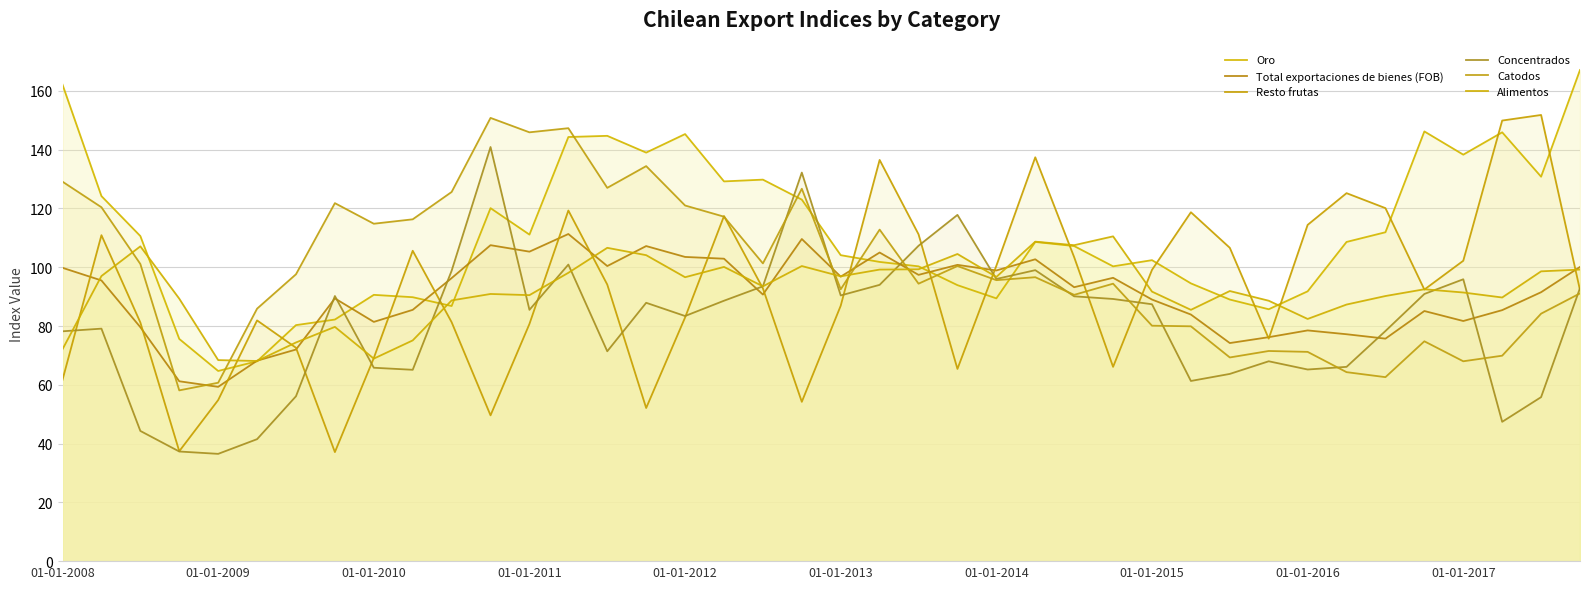

In Oro, how many points are lower than both neighbors (excluding endpoints)?

10